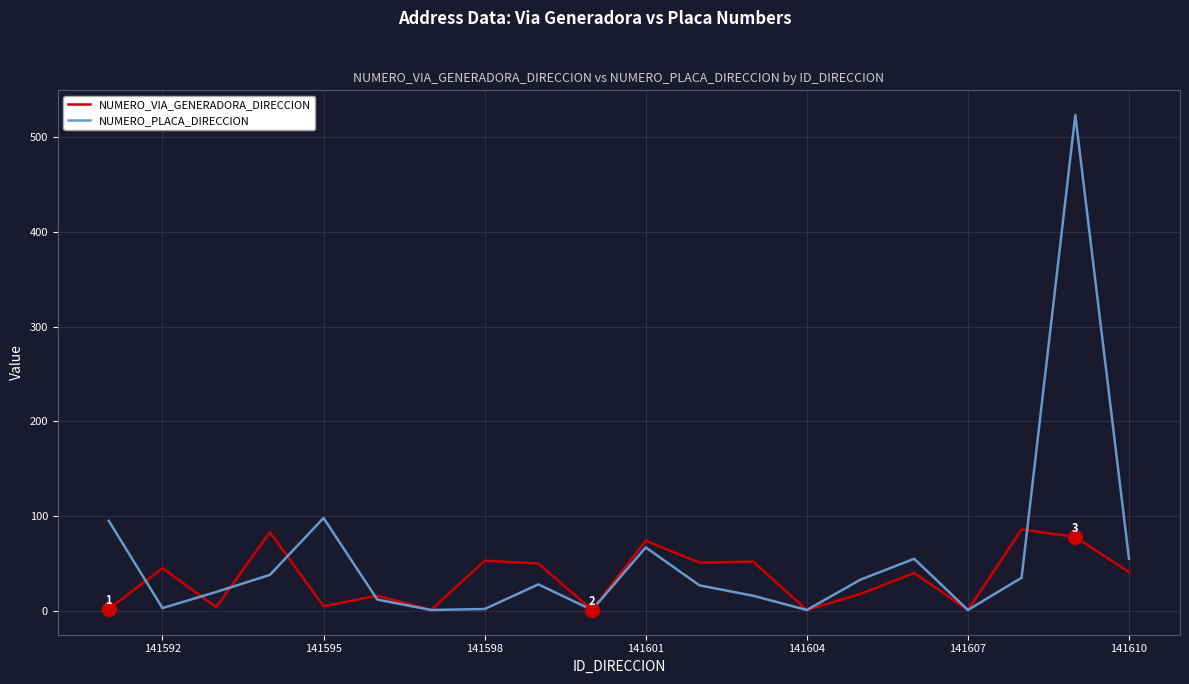

Rank the series by their average value, from lowest to highest.

NUMERO_VIA_GENERADORA_DIRECCION, NUMERO_PLACA_DIRECCION